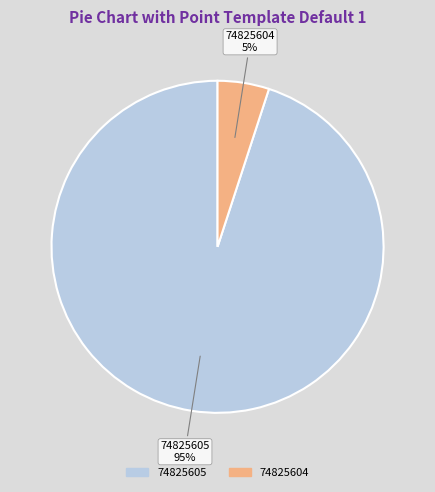

Is the sum of 74825605 and 74825604 greater than half?

Yes